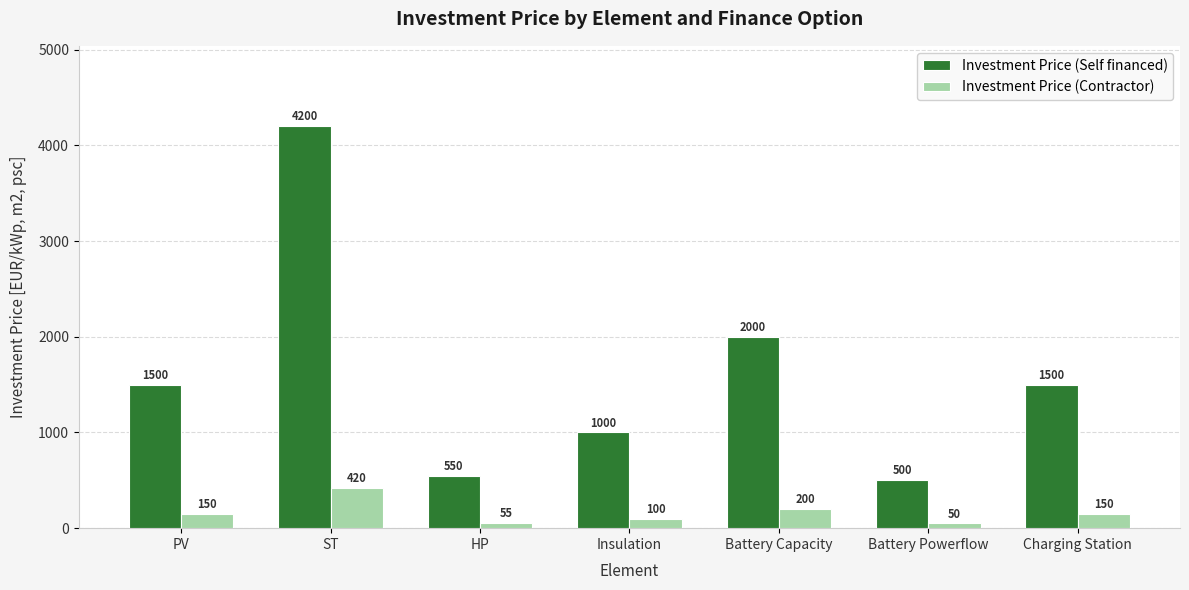

Which series changed the most between HP and Battery Powerflow?

Investment Price (Self financed)